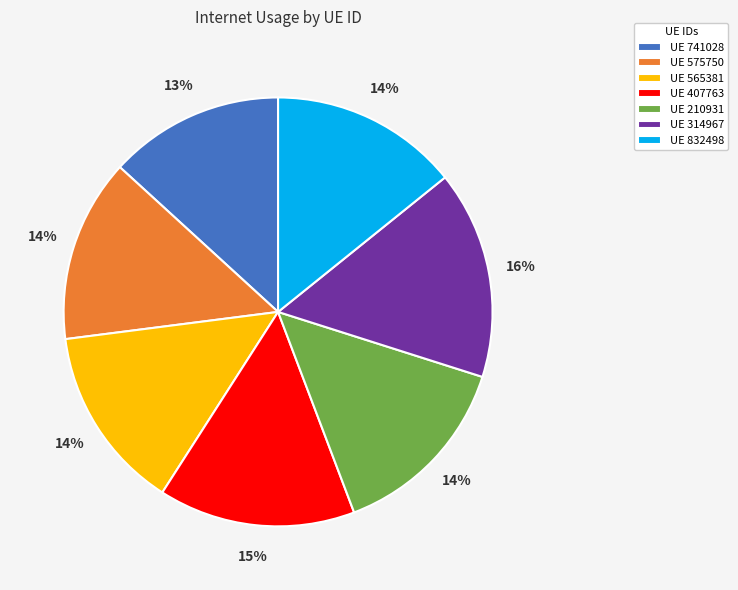

Do UE 407763 and UE 565381 together represent more than half of the pie?

No